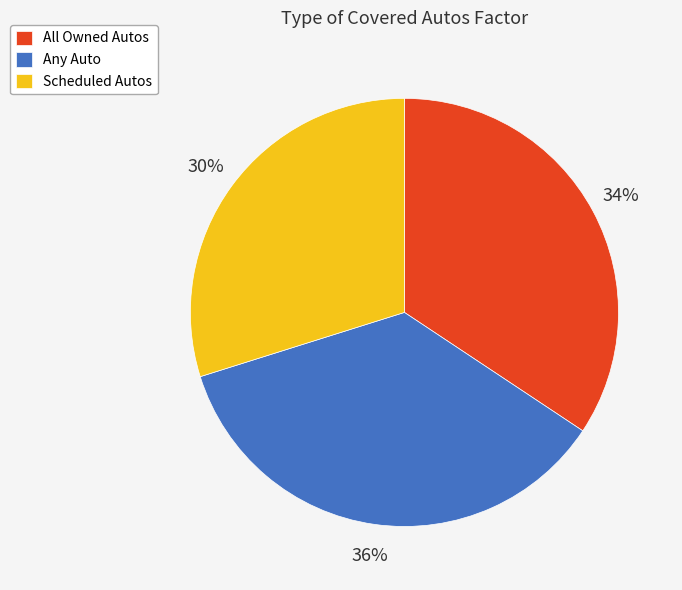

The Scheduled Autos slice represents 38% of the pie. True or false?

False